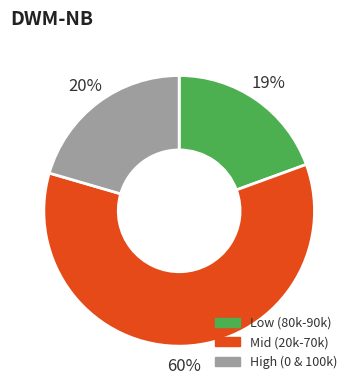

Is there any slice that represents more than half of the pie?

Yes